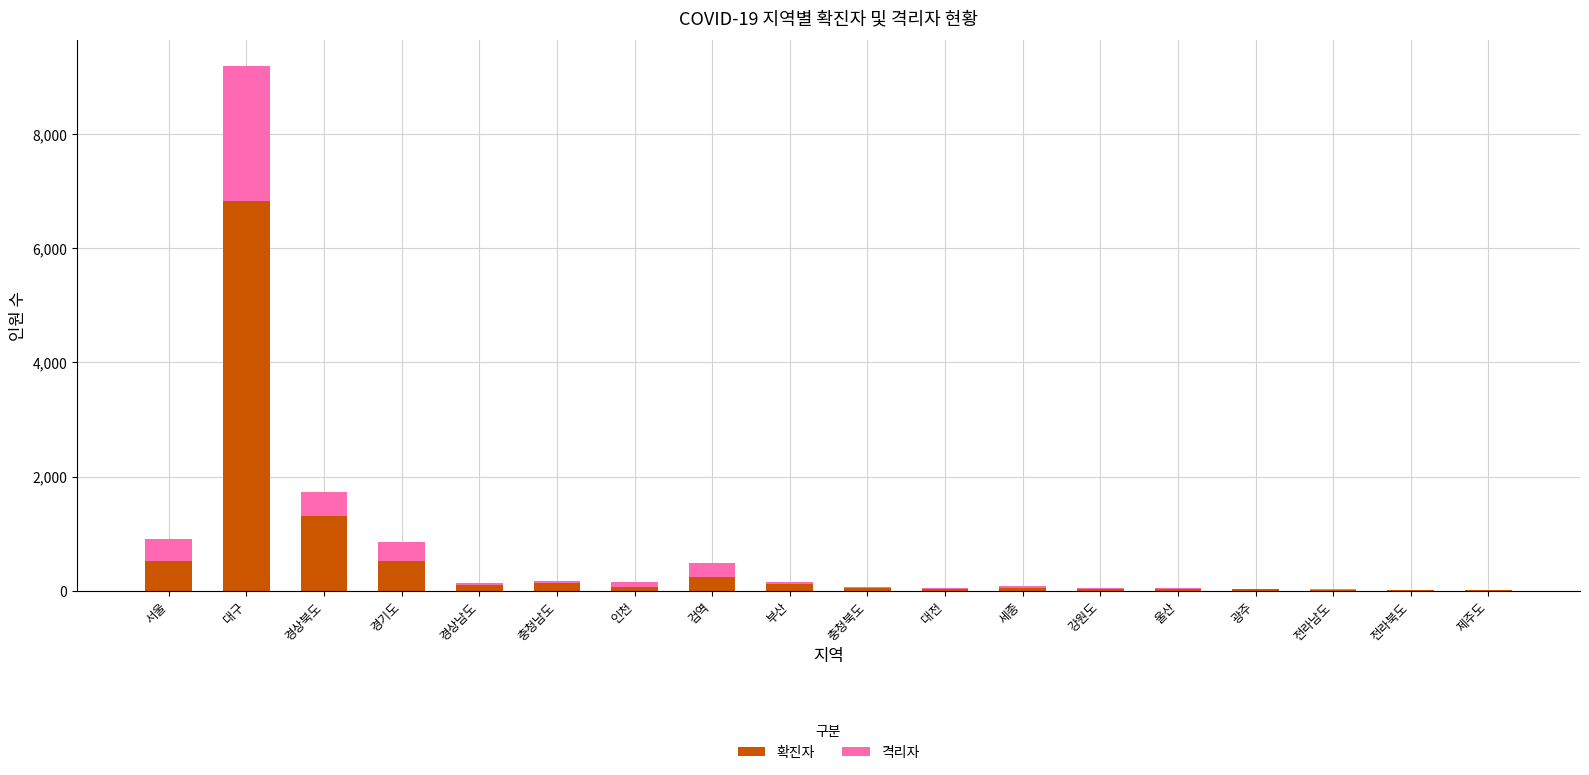

The 확진자 series shows 133 at 충청남도. True or false?

True